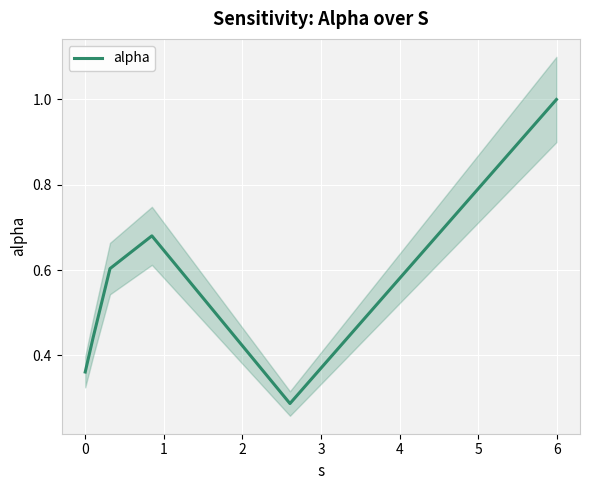

Which category has the lowest value across all series?

3